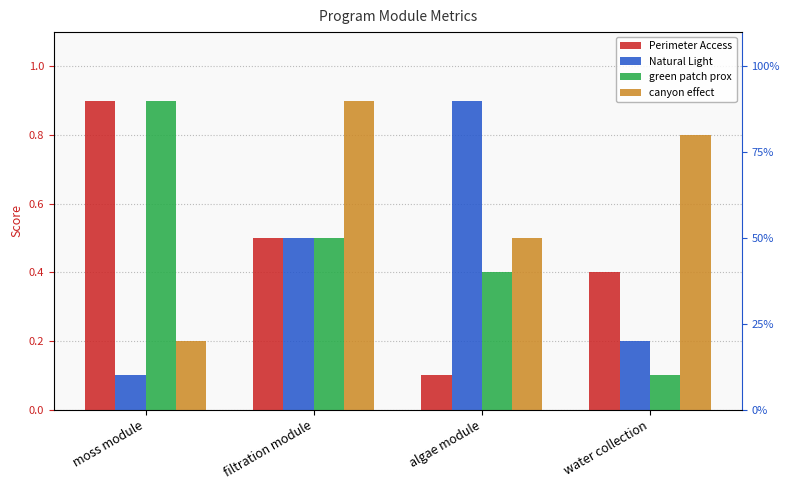

What is the total value across all series at algae module?

1.9